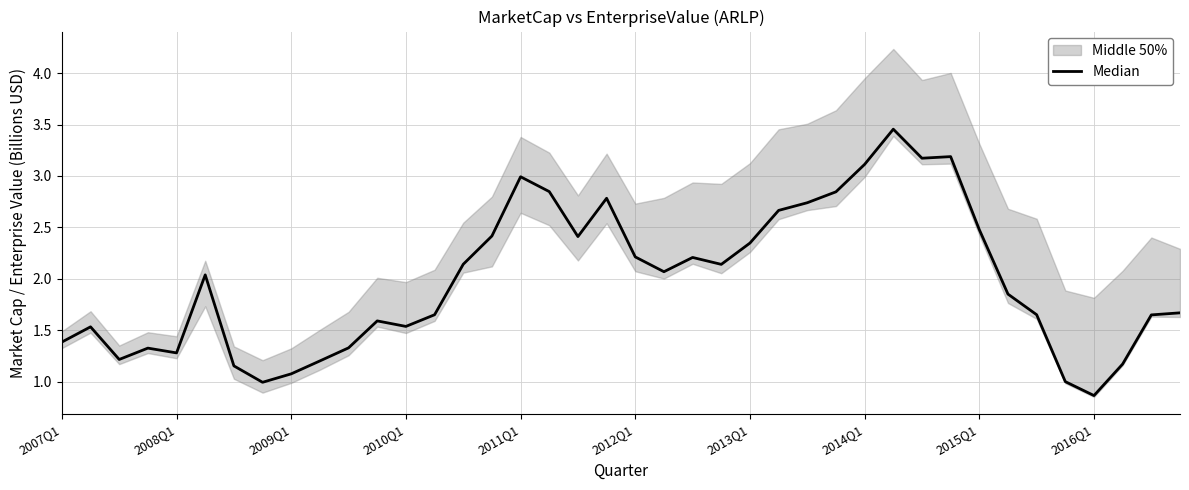

What value does the data have at 2012Q1?

2.2